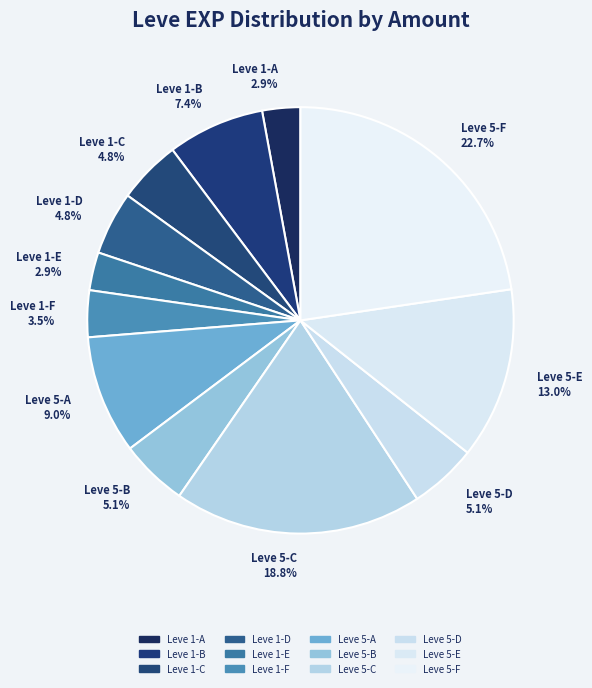

Which has a higher value, Leve 1-B or Leve 5-C?

Leve 5-C